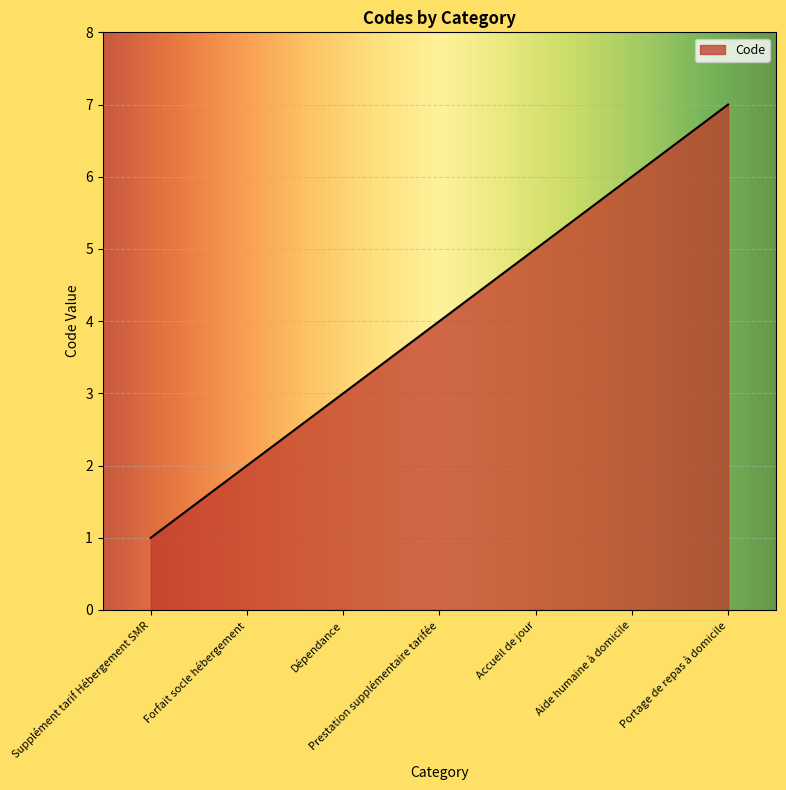

True or false: the data has more than 0 interior local peaks.

False